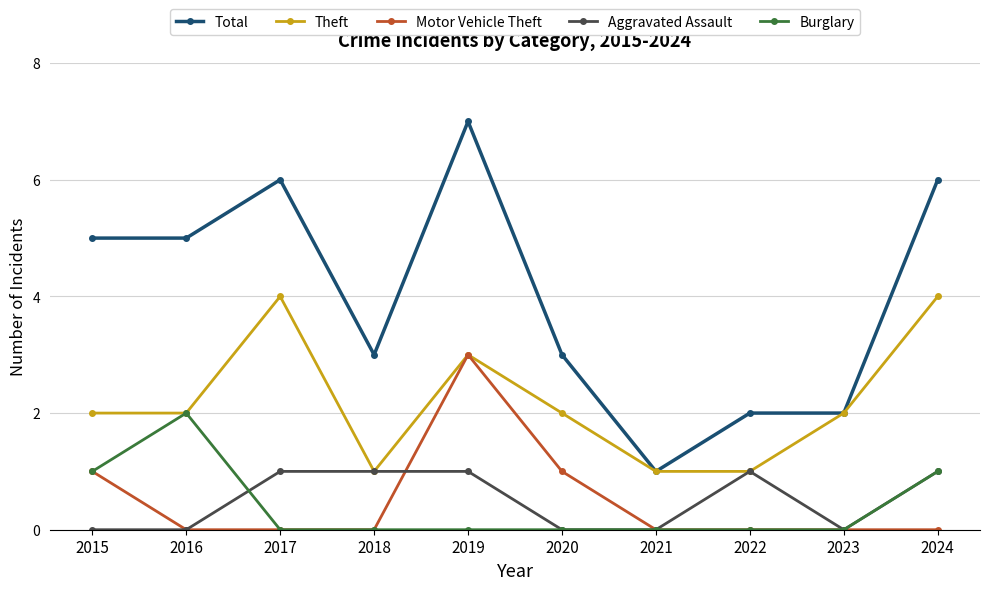

Count the Total values in the range 2 to 6.

8